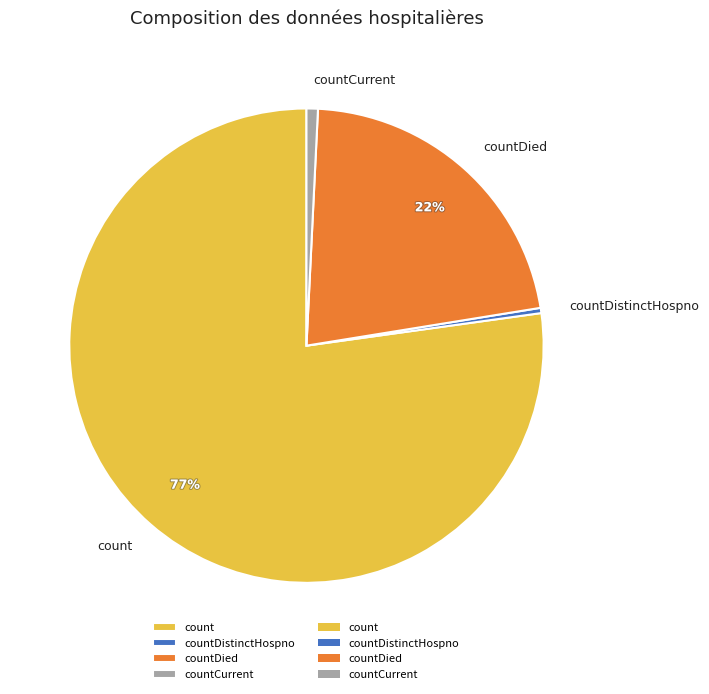

How many slices are in this pie chart?

4